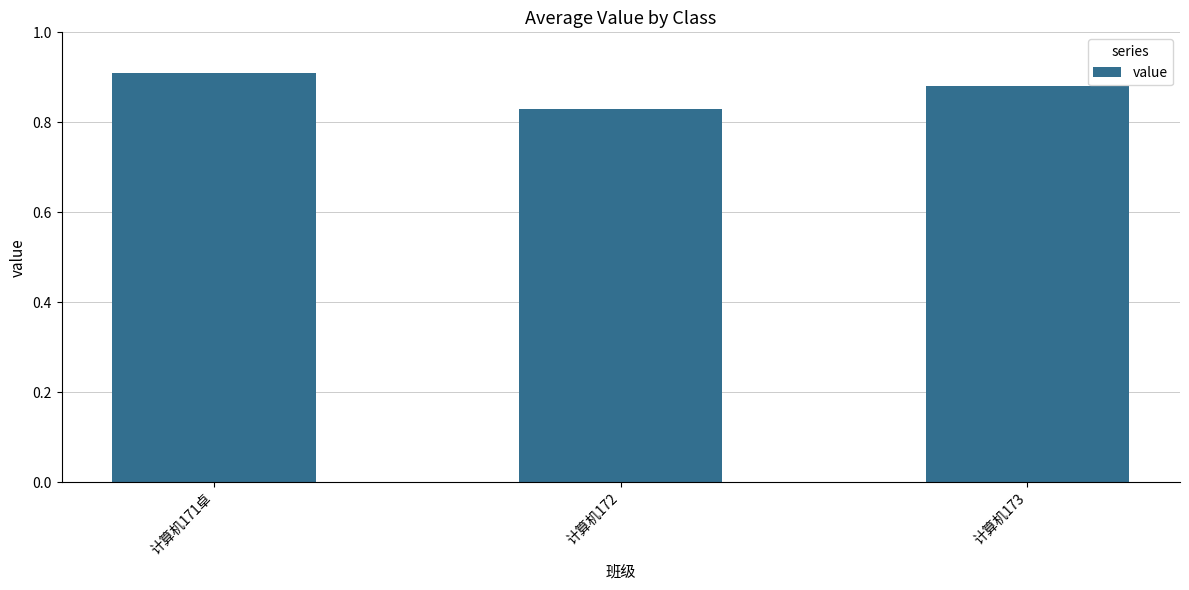

List the labels in order of value, smallest first.

计算机172, 计算机173, 计算机171卓